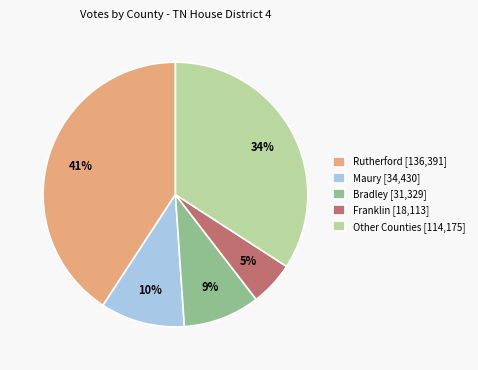

What percentage is the Other Counties [114,175] slice, to the nearest percent?

34%